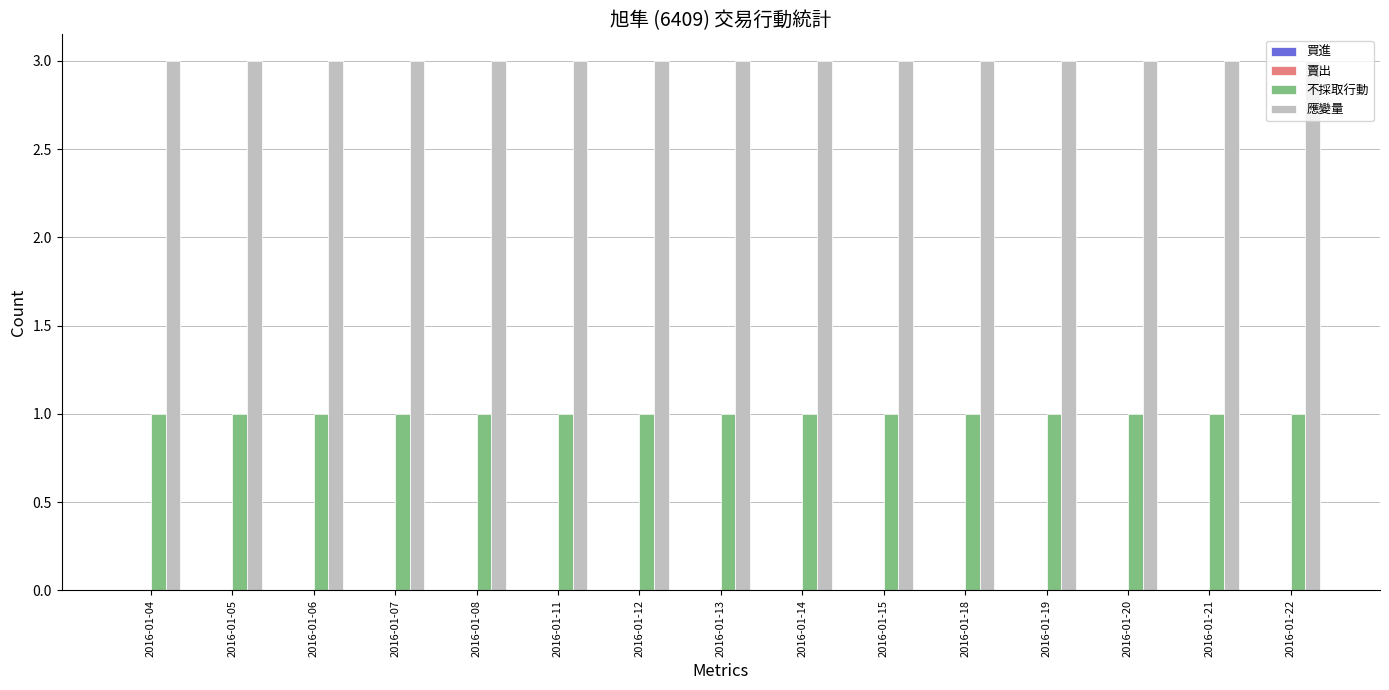

What is the greatest value displayed?

3